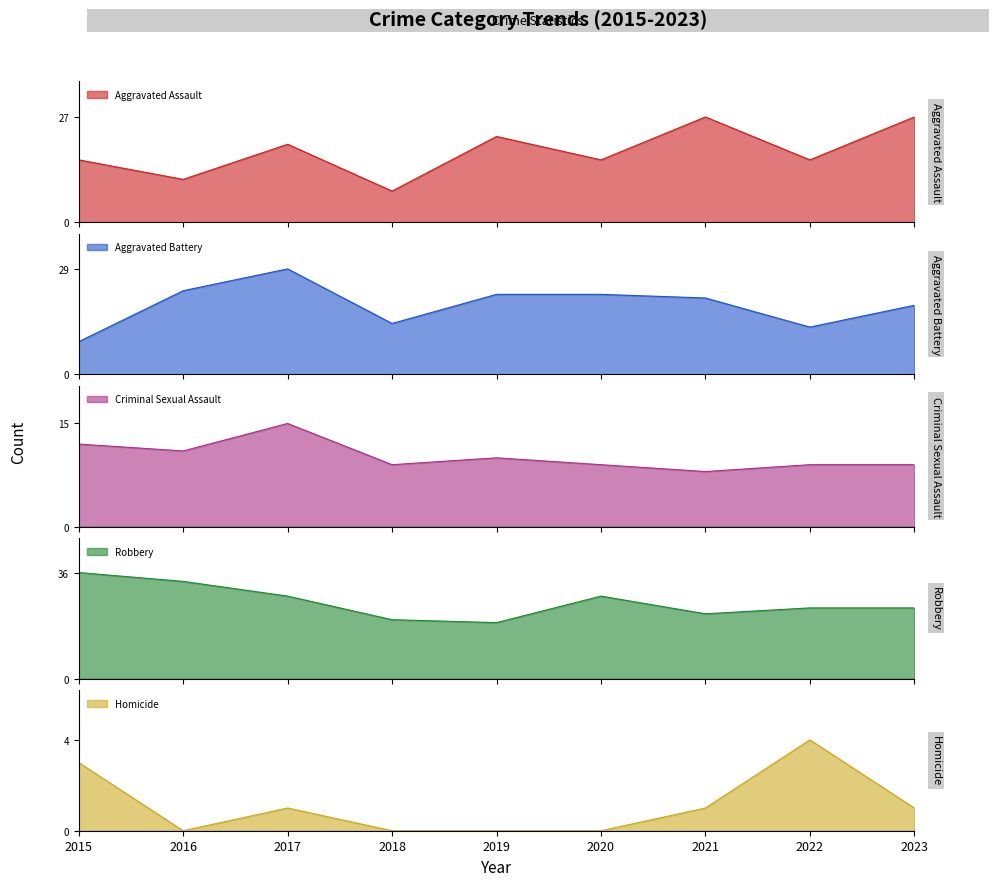

Reading right to left, what are all the values shown in this chart?

Aggravated Assault: 27	16	27	16	22	8	20	11	16
Aggravated Battery: 19	13	21	22	22	14	29	23	9
Criminal Sexual Assault: 9	9	8	9	10	9	15	11	12
Robbery: 24	24	22	28	19	20	28	33	36
Homicide: 1	4	1	0	0	0	1	0	3